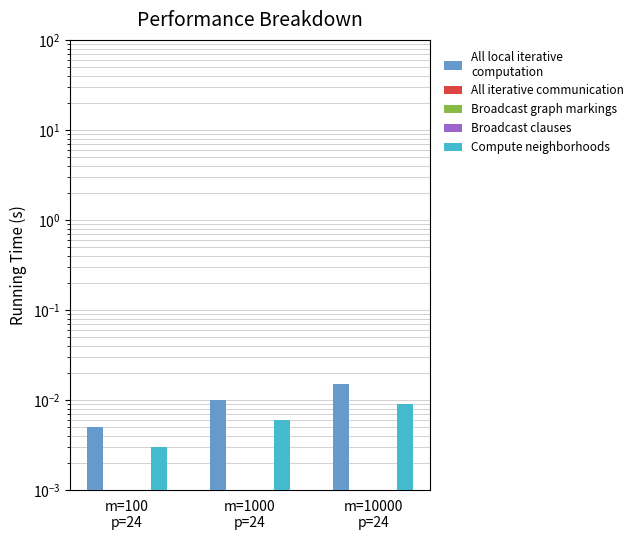

What are all the series names shown in the legend?

All local iterative
computation, All iterative communication, Broadcast graph markings, Broadcast clauses, Compute neighborhoods